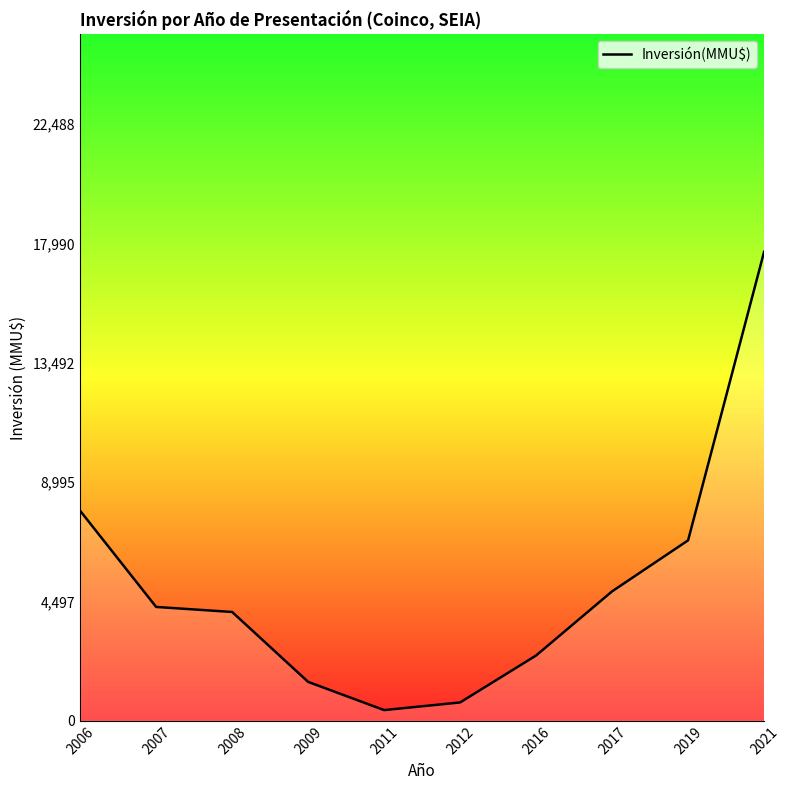

Reading left to right, transcribe all the data shown in this chart.

2006=7911.3	2007=4288.6	2008=4099.1	2009=1465.1	2011=401.8	2012=690.0	2016=2459.2	2017=4876.1	2019=6798.3	2021=17670.5